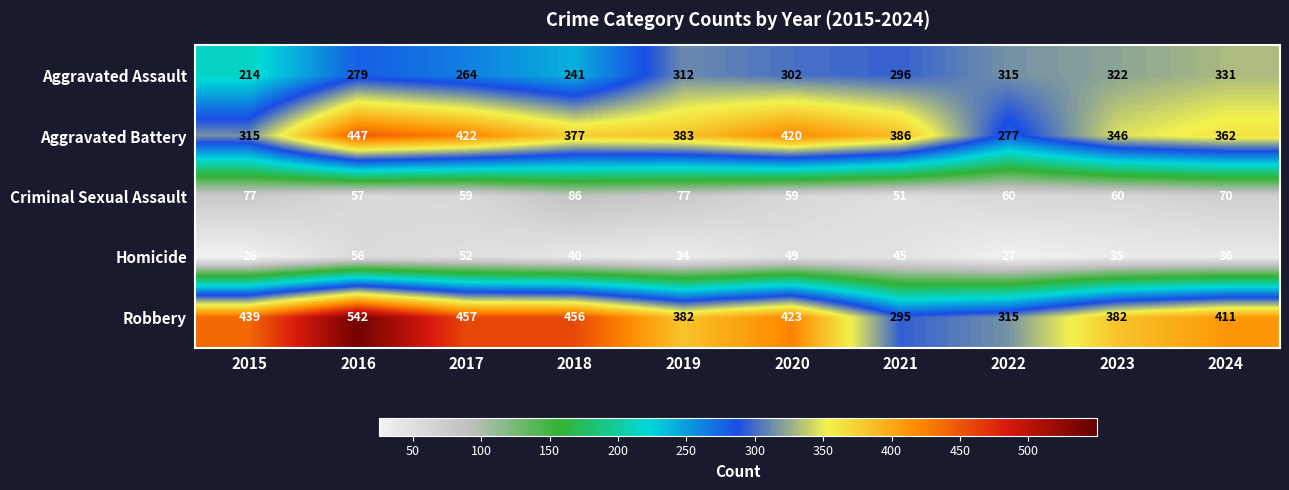

The value of Robbery at 2017 is 120. True or false?

False